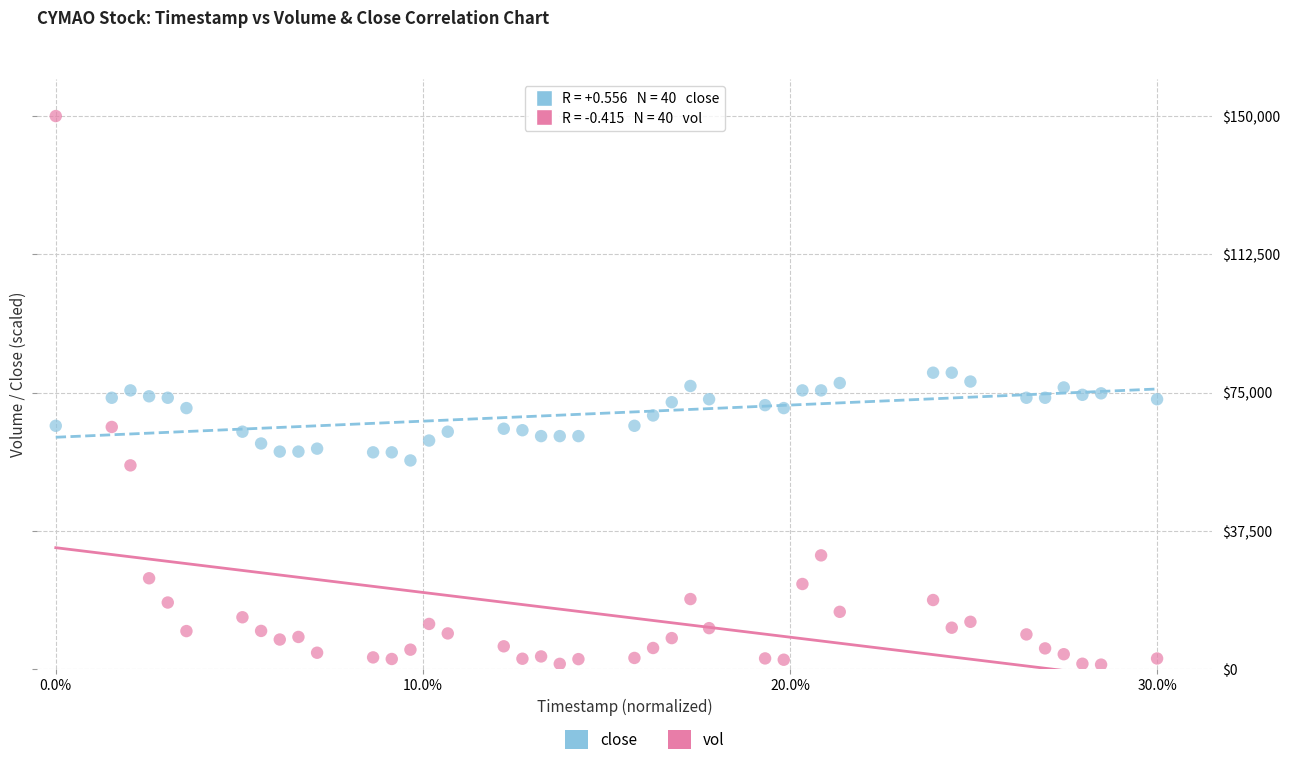

Which series has the widest spread of Y values?

vol